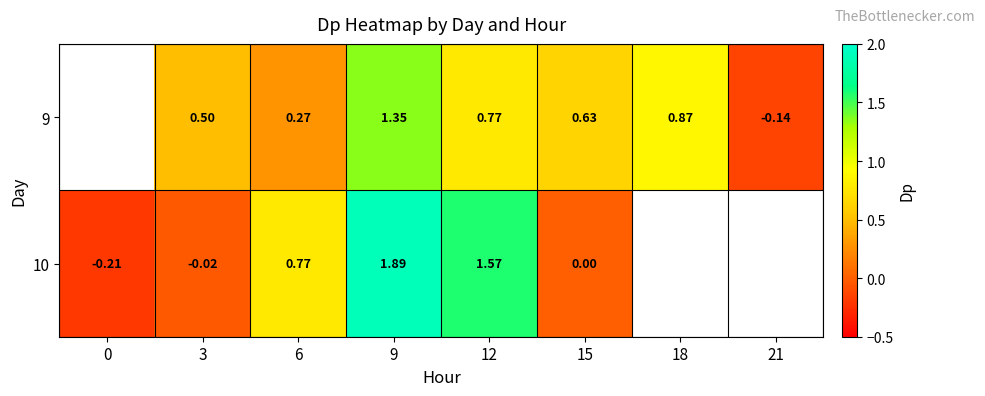

How many positive values does the 10 series have?

3